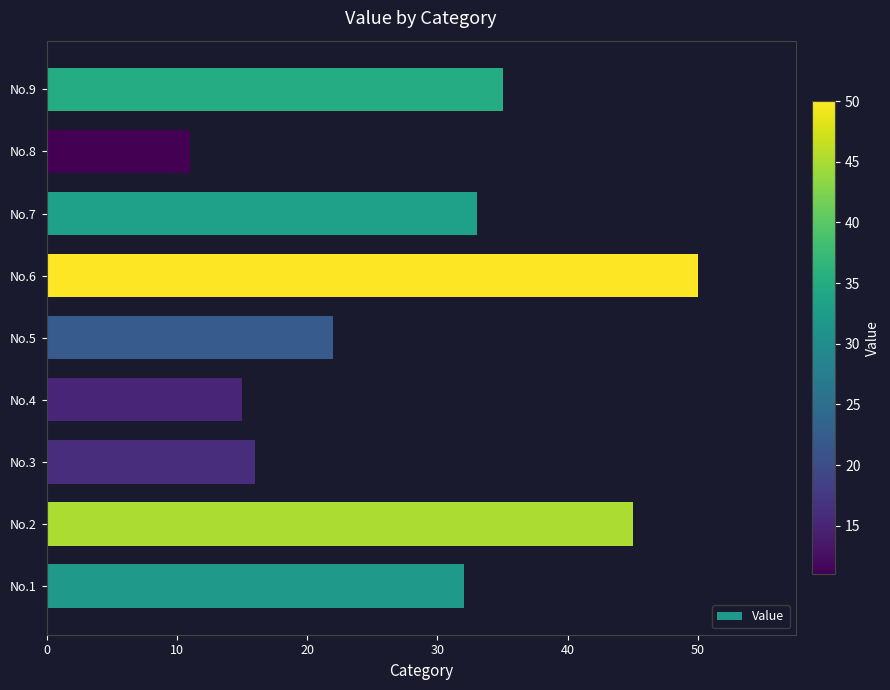

The chart shows a value of 50 at No.6. True or false?

True